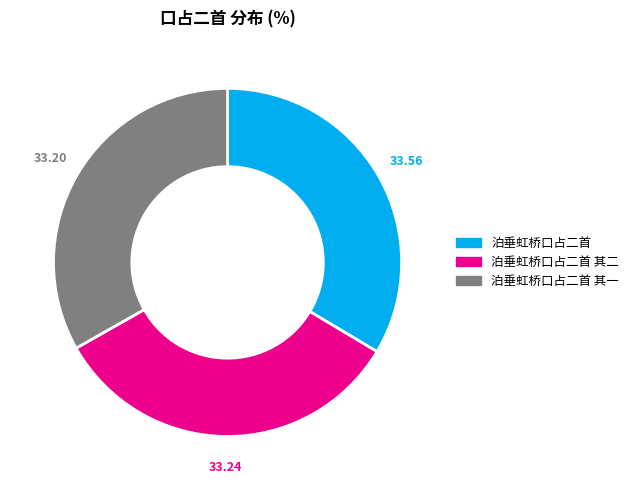

How many slices are in this pie chart?

3